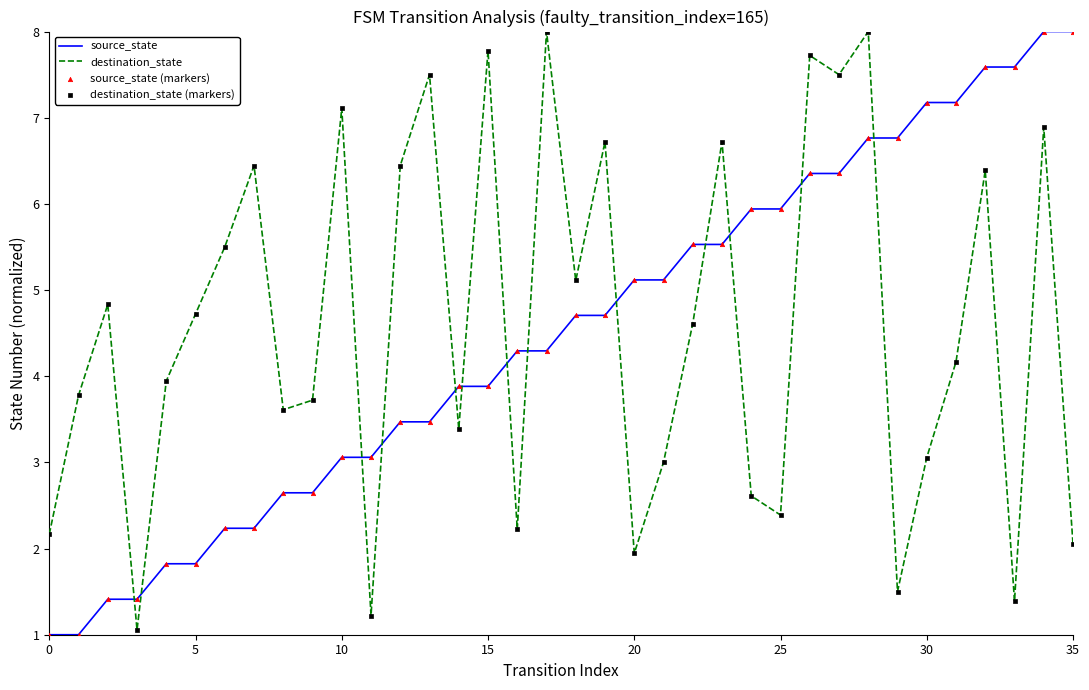

How many times do destination_state and source_state cross each other?

13